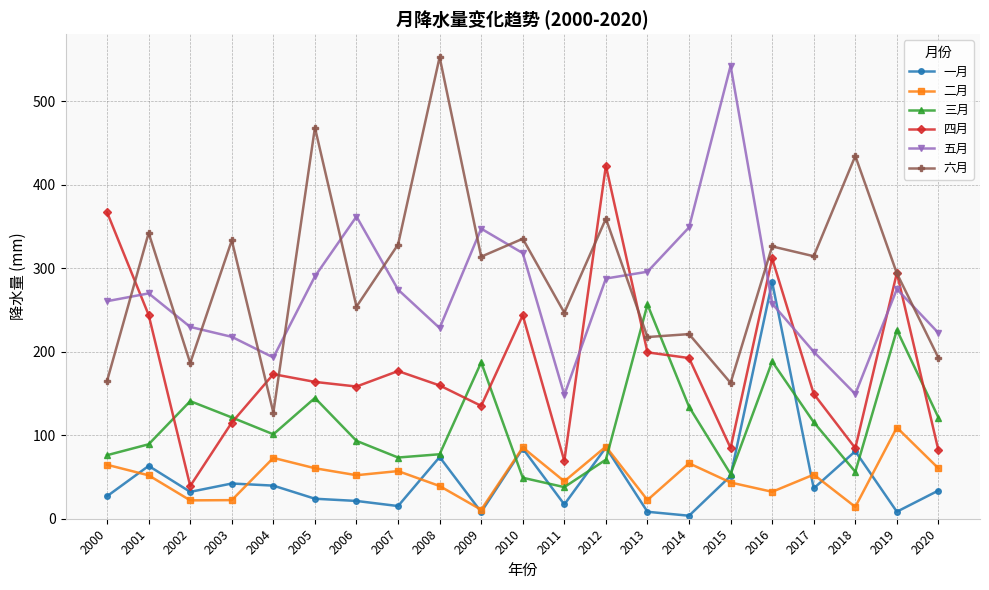

True or false: 一月 has more than 0 interior local peaks.

True